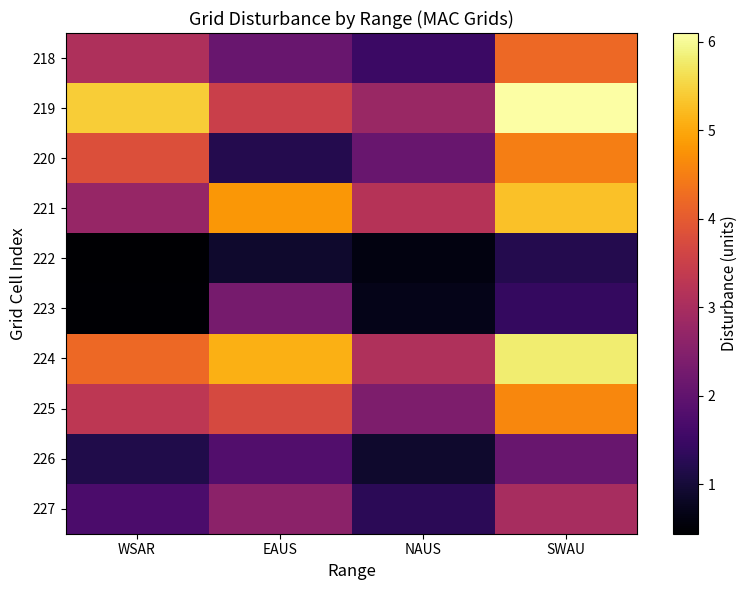

How many series are shown in this chart?

10